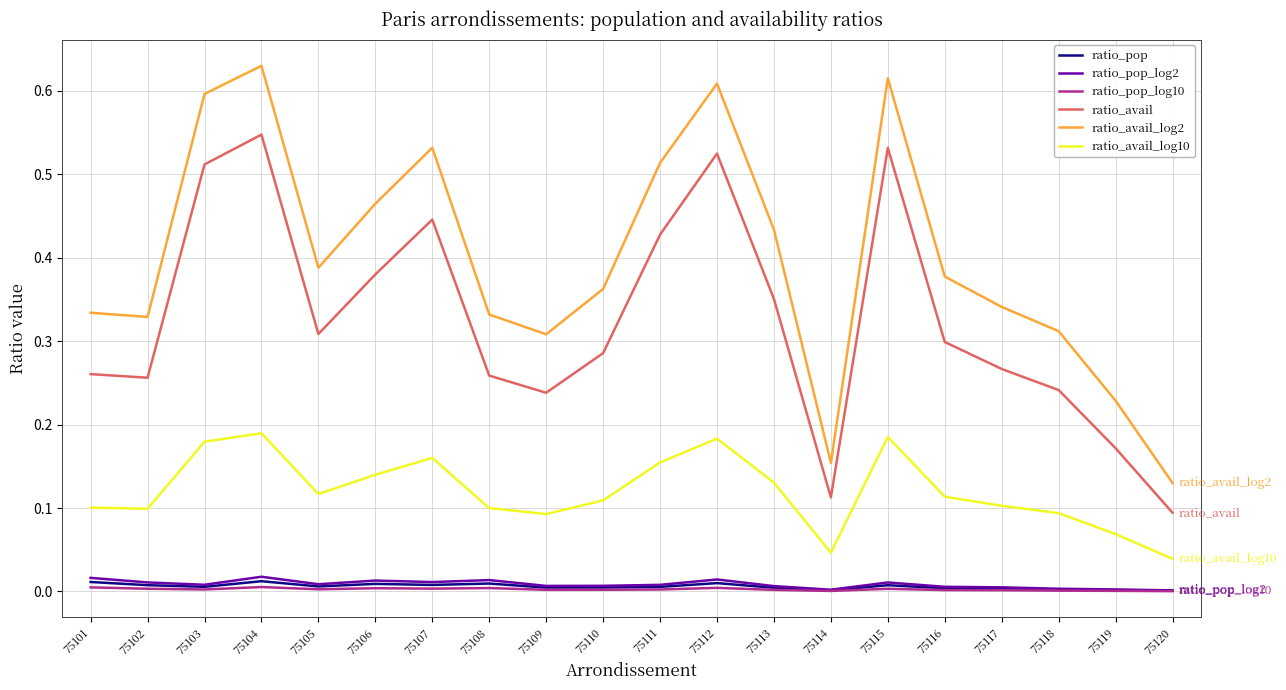

At which category does the chart reach its peak across all series?

75104